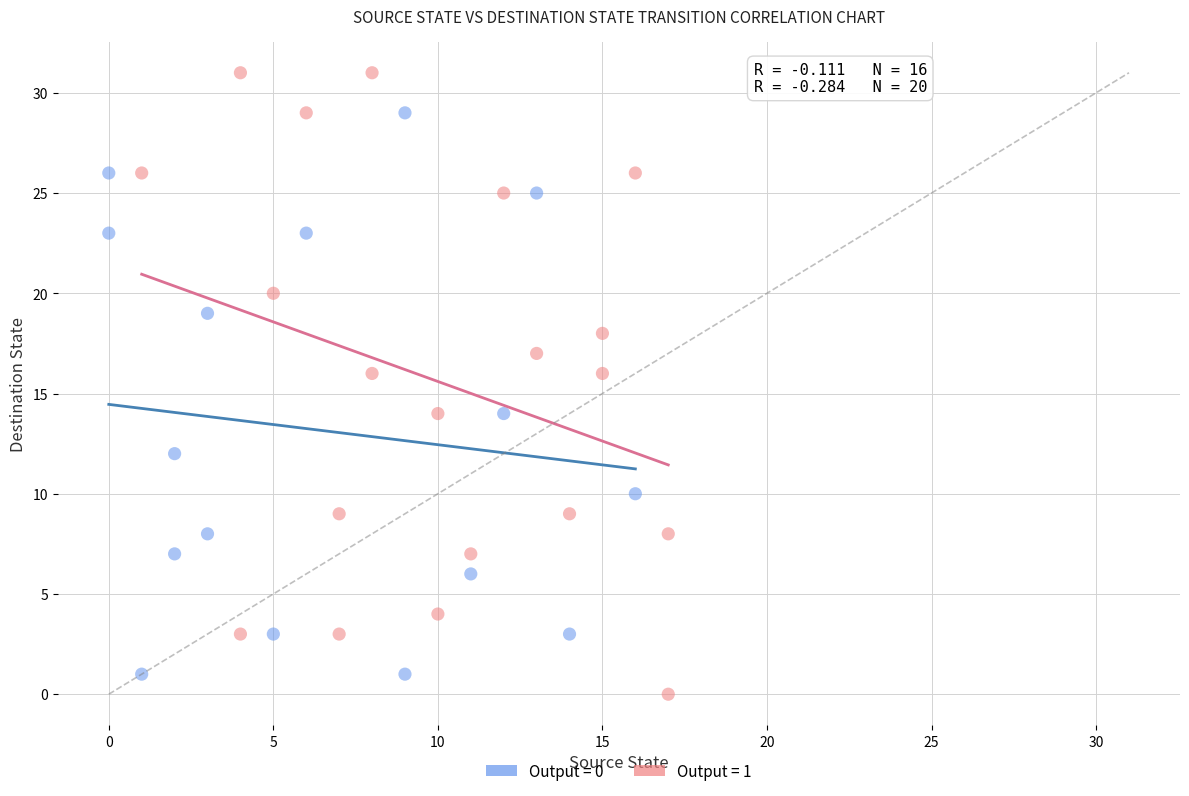

What are all the series names shown in the legend?

Output = 0, Output = 1